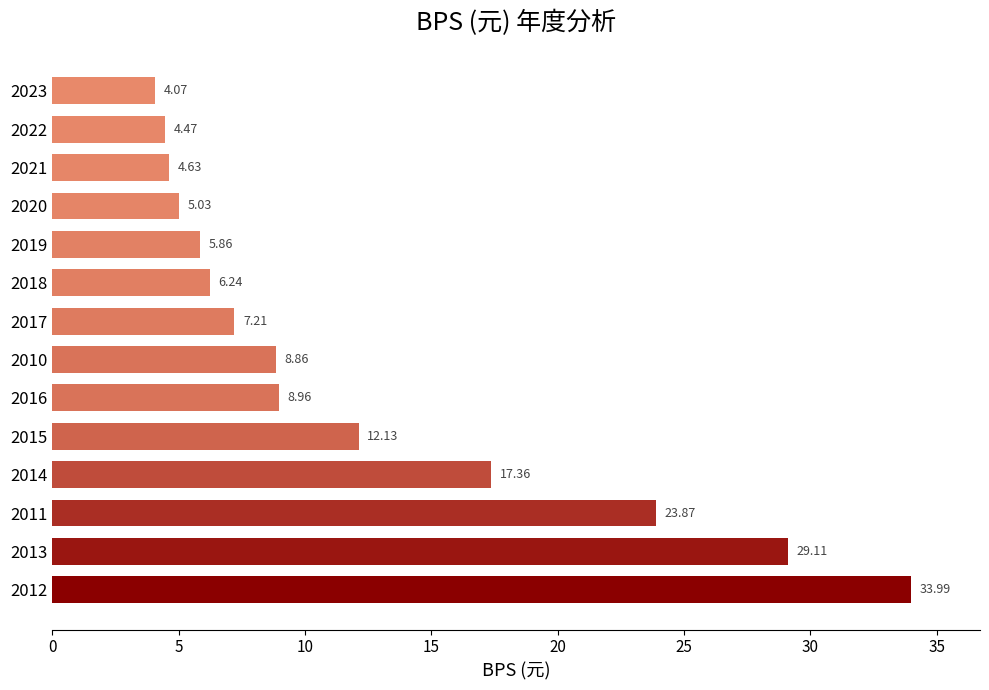

What is the difference between the values at 2019 and 2014?

11.5